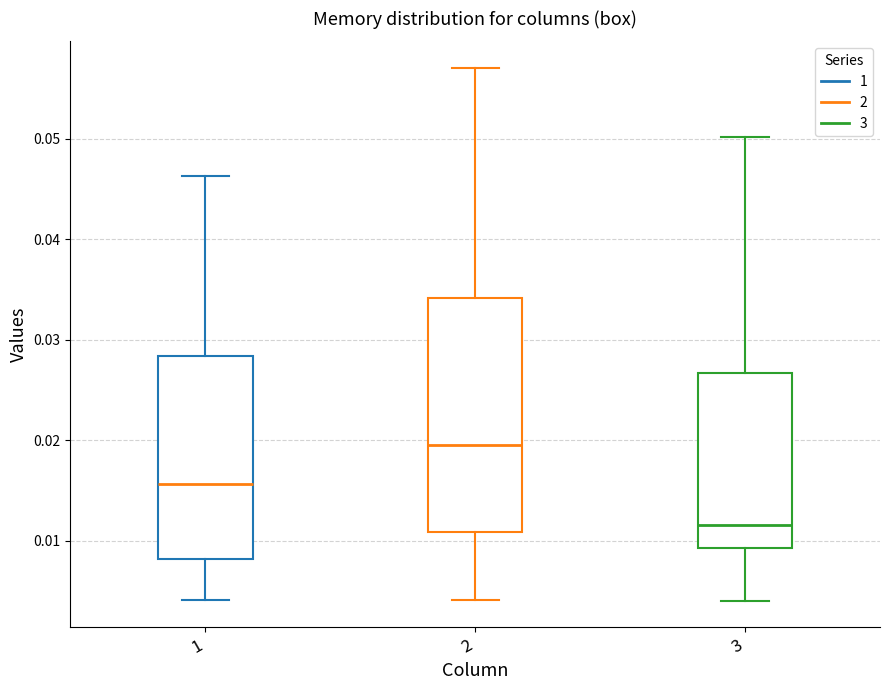

Where is the lower edge of the box at x = 2 on the y-axis? The values are not printed on the chart, so give them approximately, as read against the axis.

0.011